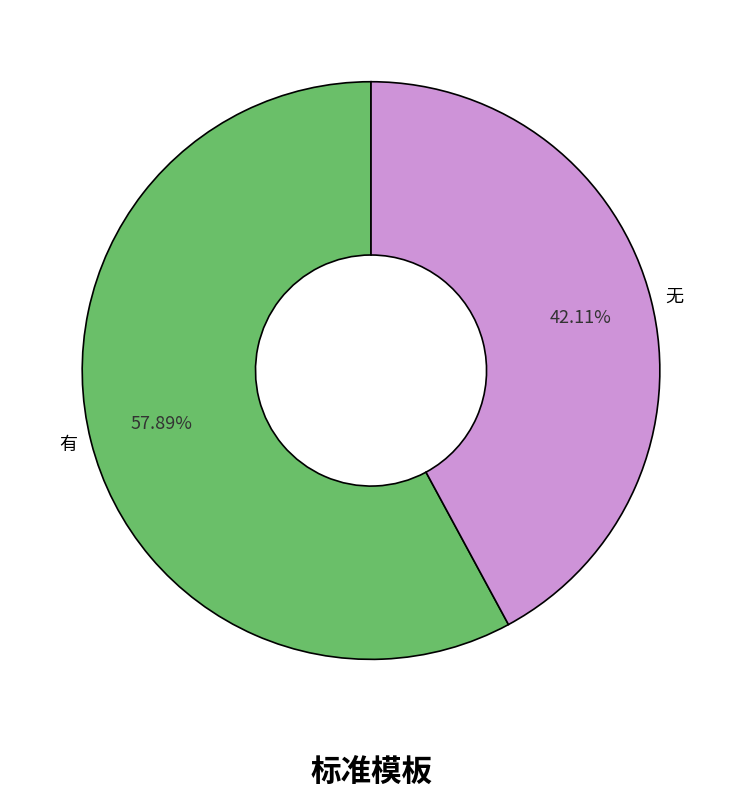

True or false: 无 accounts for 42% of the total.

True